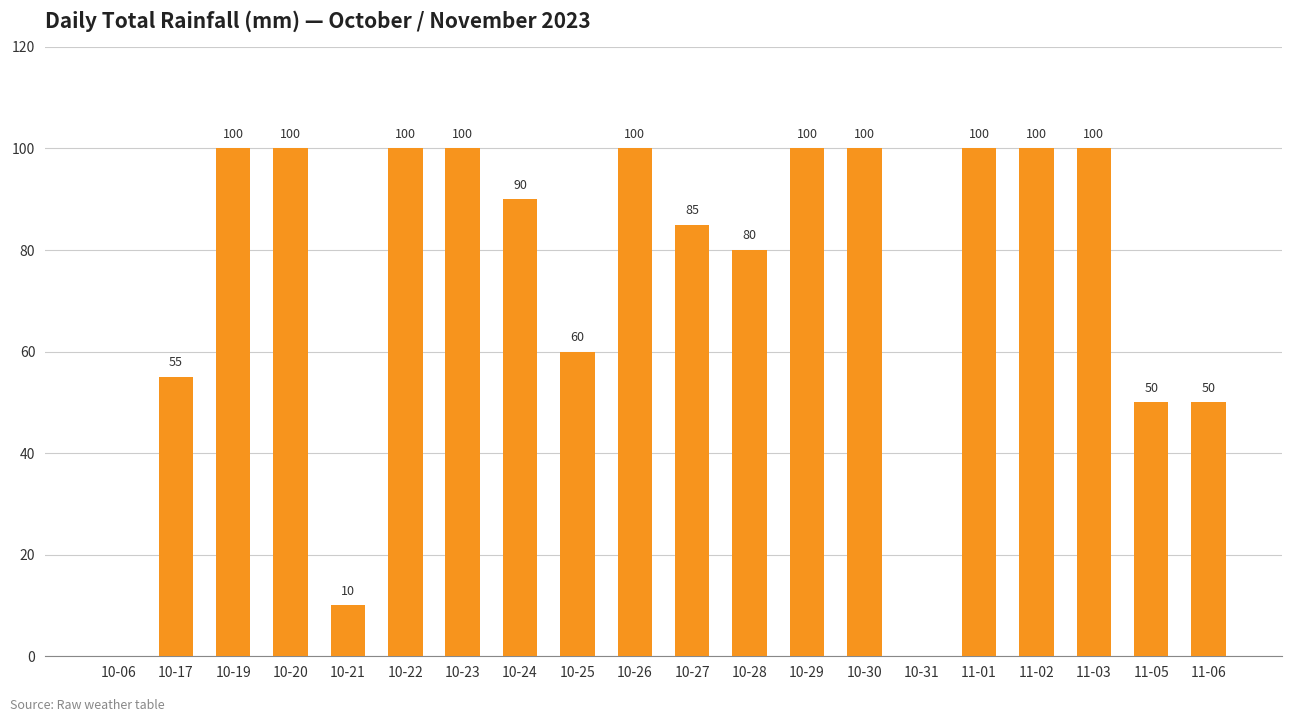

Reading right to left, transcribe all the data shown in this chart.

11-06=50	11-05=50	11-03=100	11-02=100	11-01=100	10-31=0	10-30=100	10-29=100	10-28=80	10-27=85	10-26=100	10-25=60	10-24=90	10-23=100	10-22=100	10-21=10	10-20=100	10-19=100	10-17=55	10-06=0